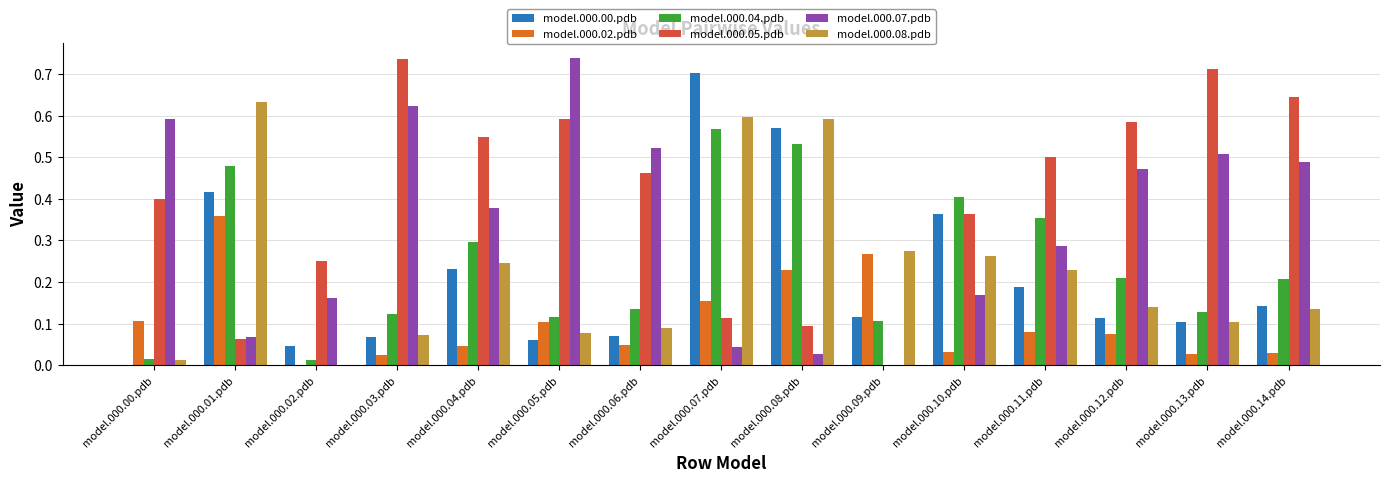

Between model.000.08.pdb and model.000.14.pdb, which series saw the biggest shift?

model.000.05.pdb